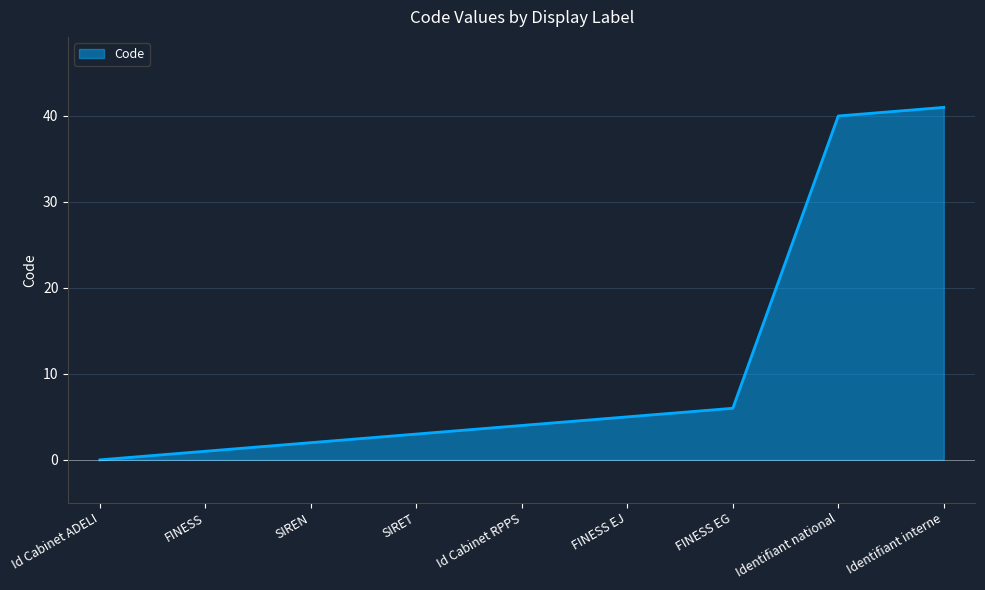

List the labels in order of value, smallest first.

Id Cabinet ADELI, FINESS, SIREN, SIRET, Id Cabinet RPPS, FINESS EJ, FINESS EG, Identifiant national, Identifiant interne